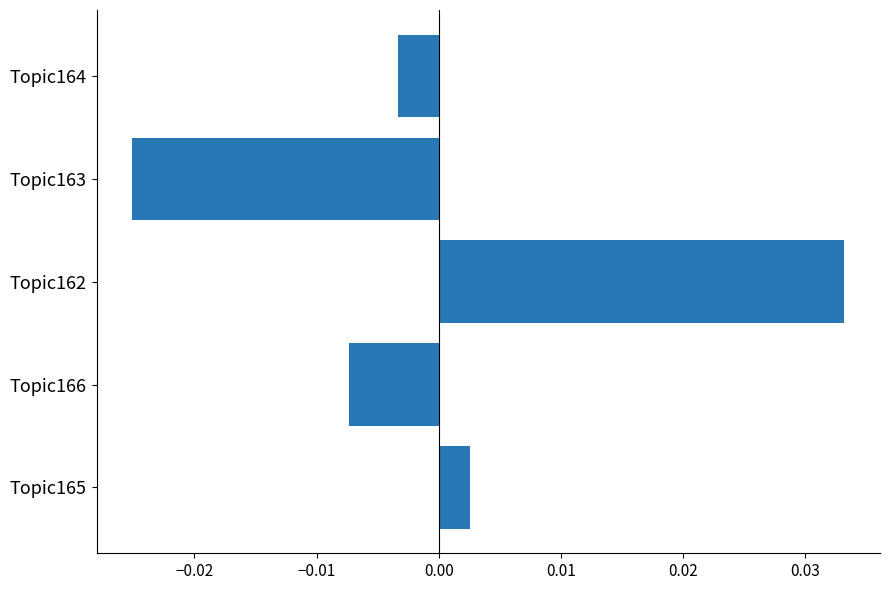

Which category has the lowest value across all series?

Topic163